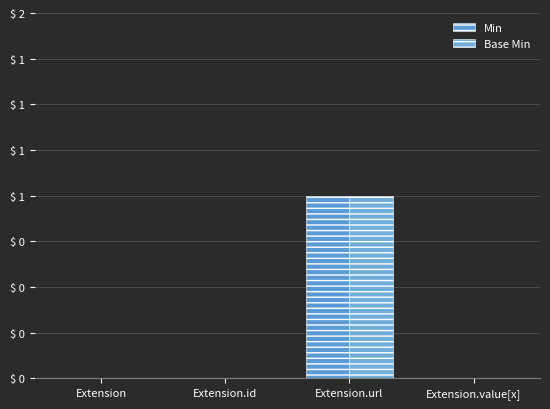

What is the highest value of the Base Min series?

1